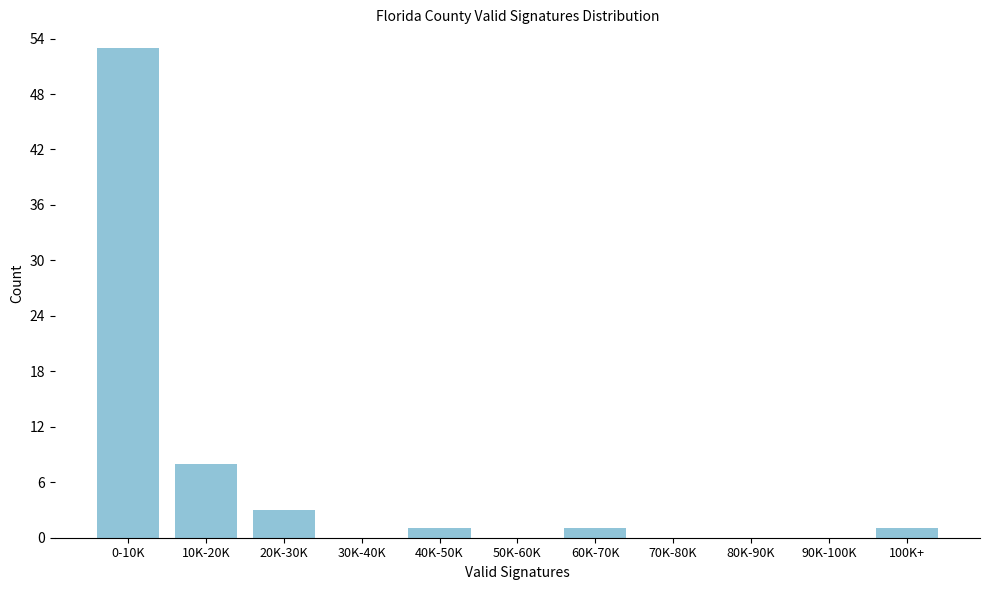

Reading left to right, what are all the values shown in this chart?

0-10K=53	10K-20K=8	20K-30K=3	30K-40K=0	40K-50K=1	50K-60K=0	60K-70K=1	70K-80K=0	80K-90K=0	90K-100K=0	100K+=1